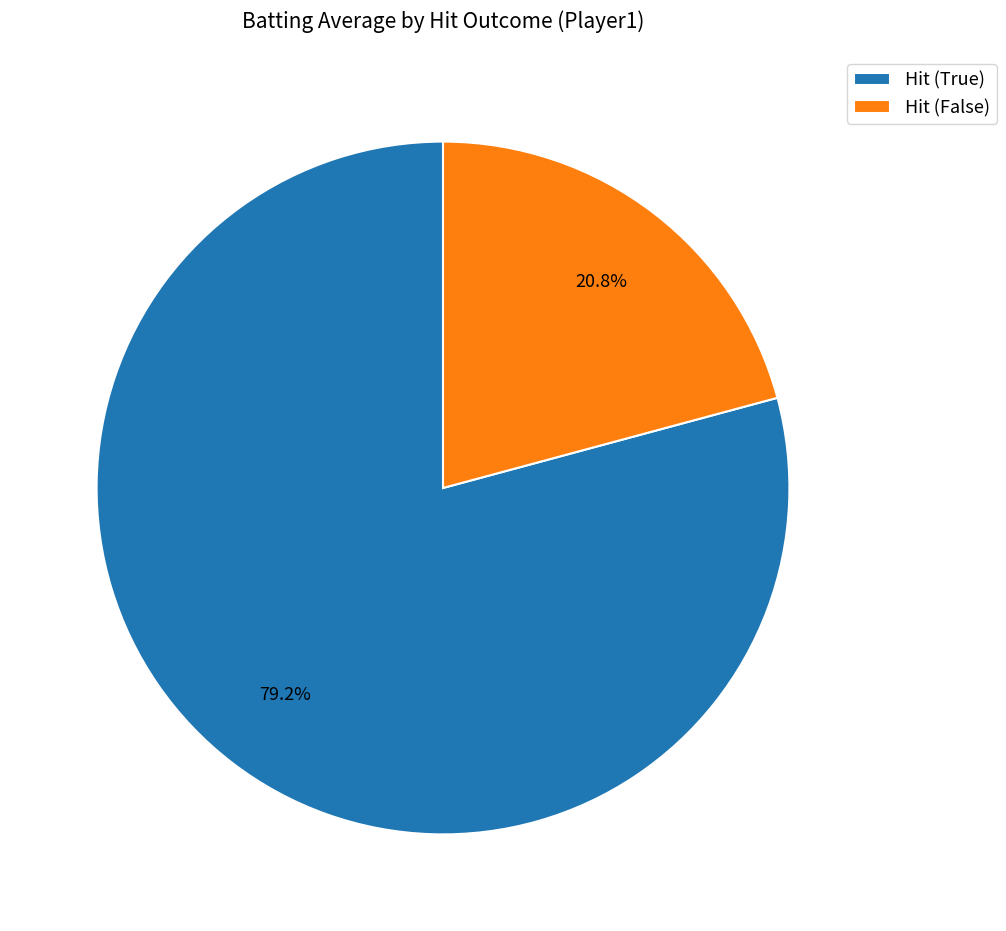

To the nearest percent, what is the average slice percentage?

50%